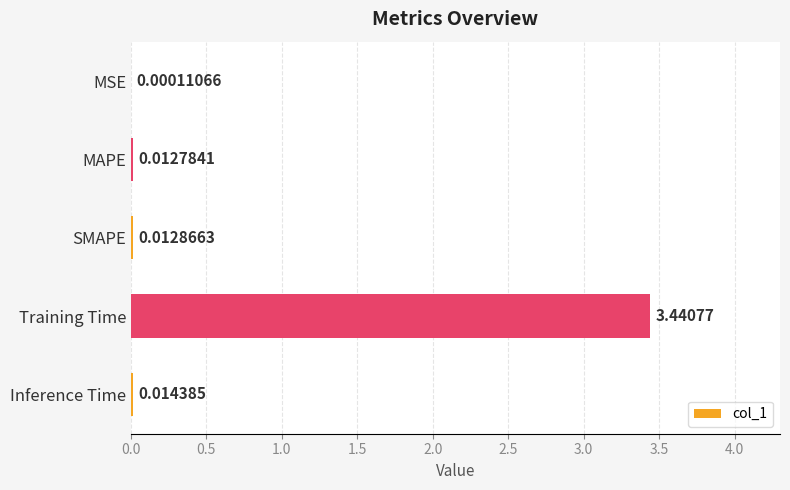

What is the sum of all values?

3.5